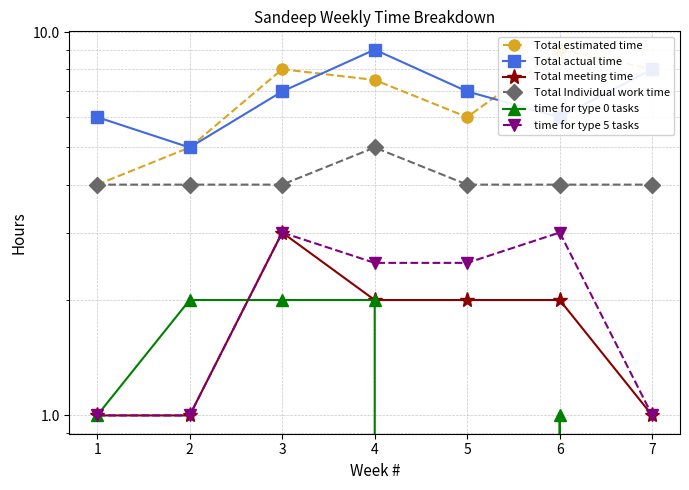

What is the approximate value of time for type 0 tasks at 2?

2.0